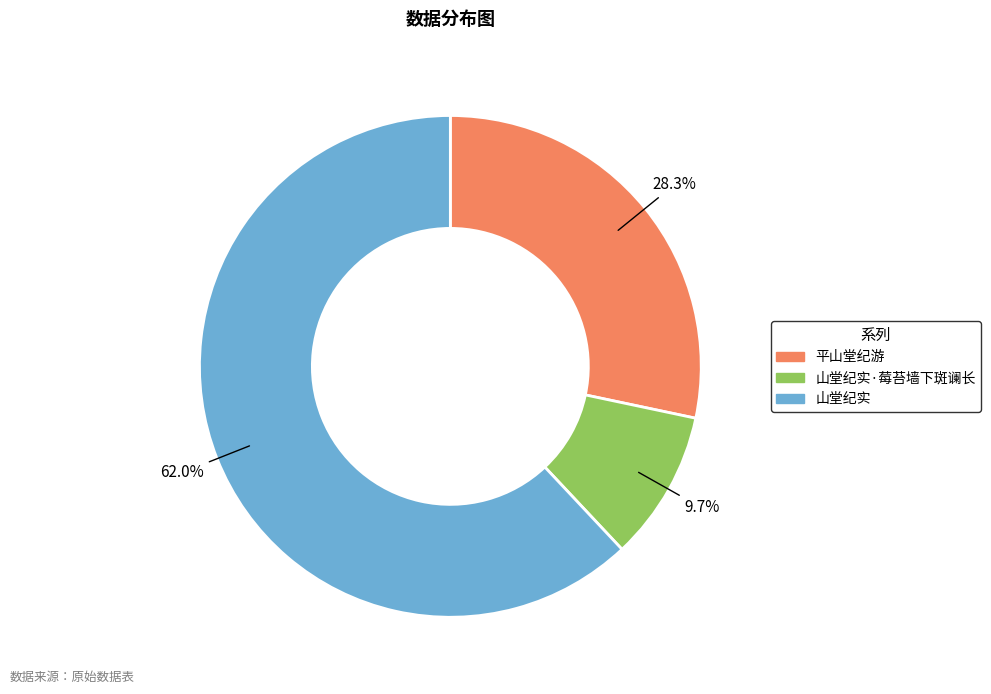

How many segments does this pie chart have?

3